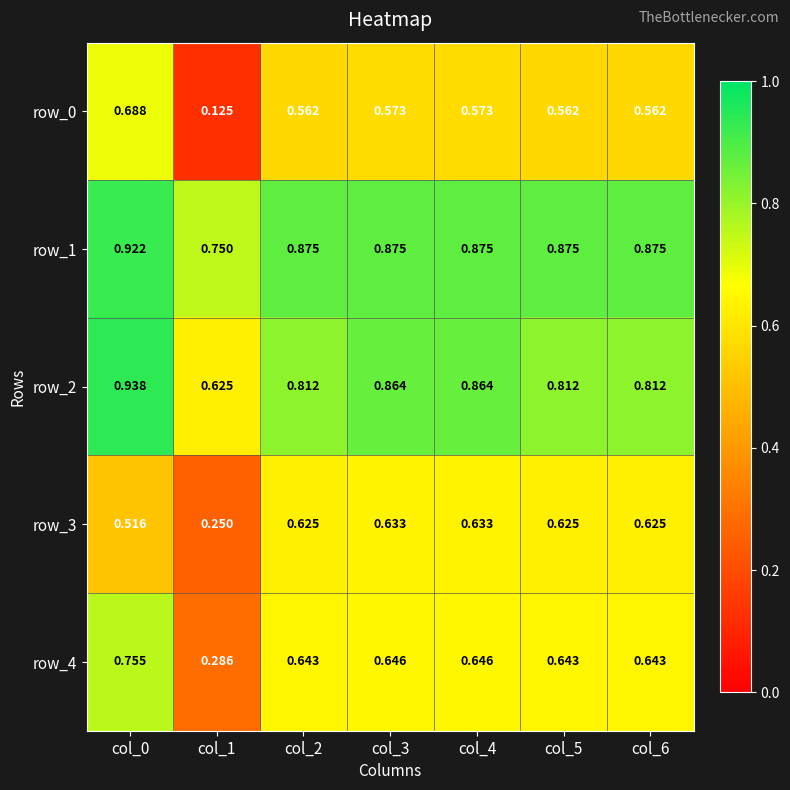

How many row_1 values are between 0 and 1?

7